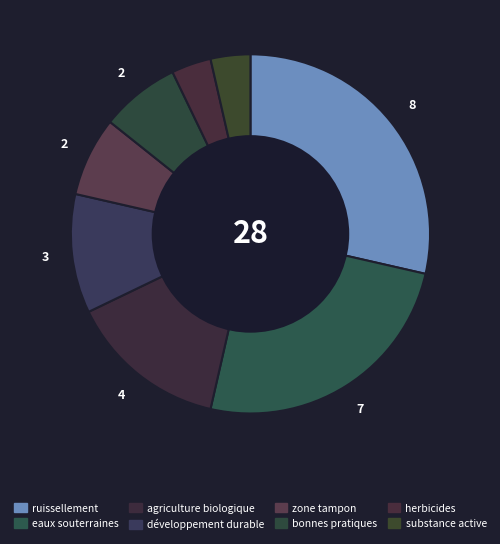

How many segments does this pie chart have?

8